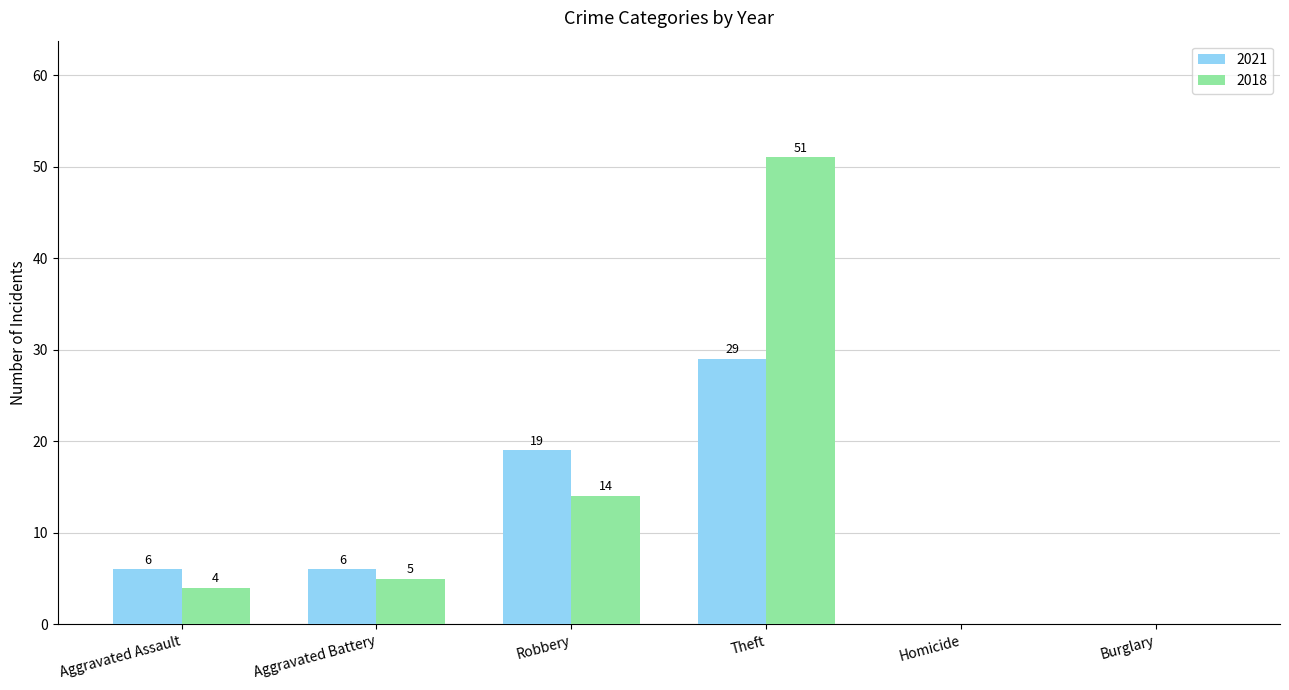

At which category is the sum across all series the highest?

Theft